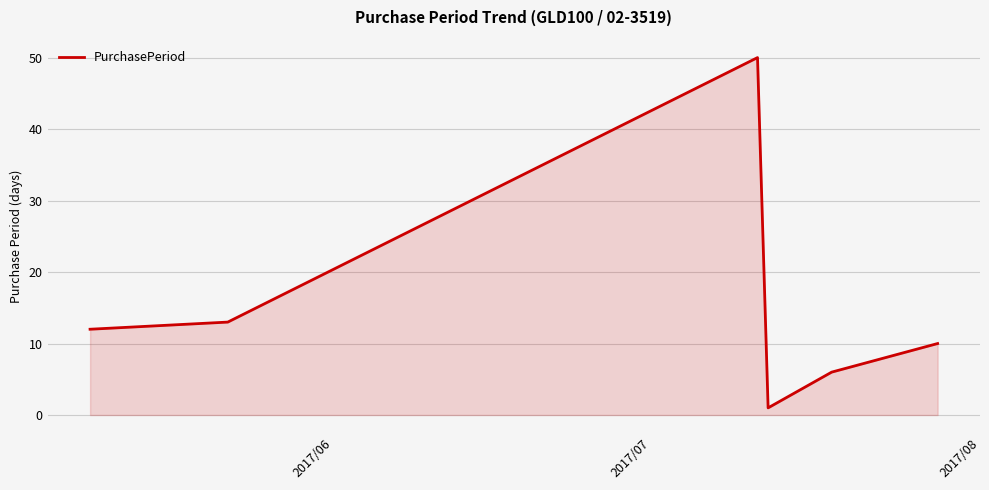

What is the difference between the second highest and minimum values?

12